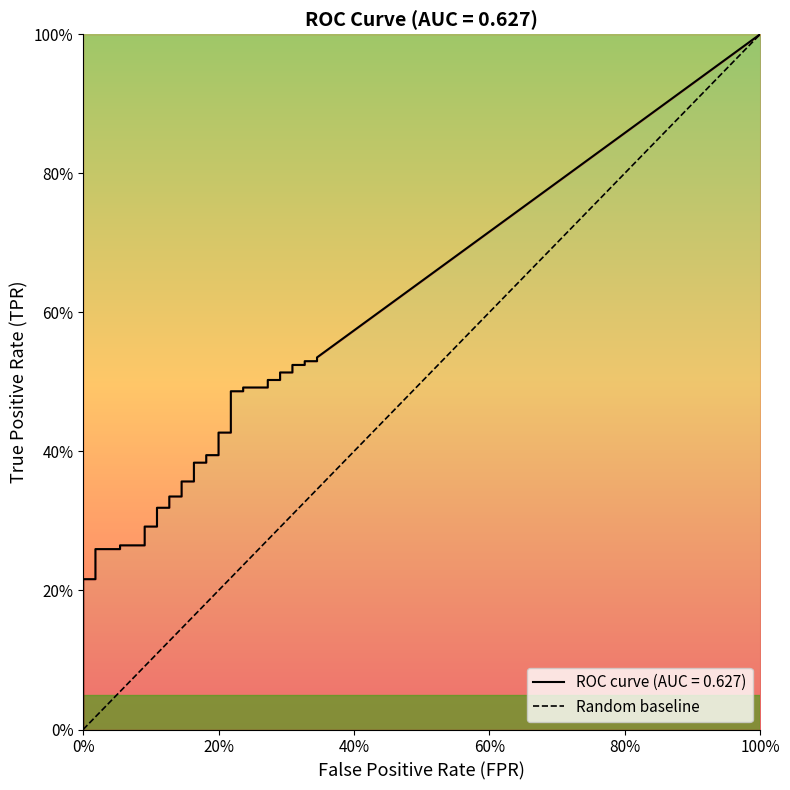

What position from the left is 100%?

2